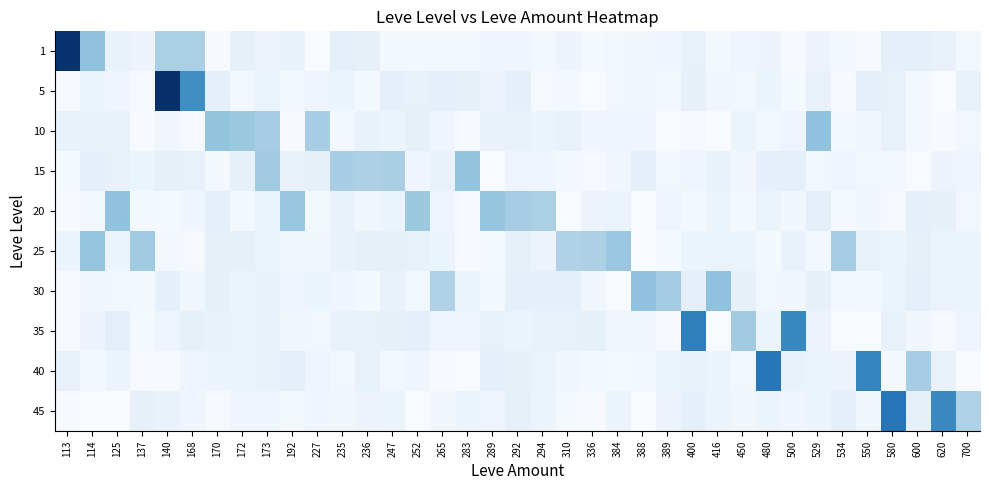

What is the difference between the highest and lowest values at 450?

1.1